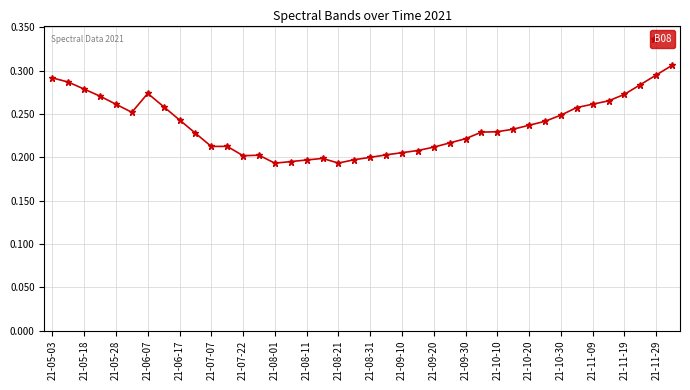

Count the values in the range 0 to 1.

40